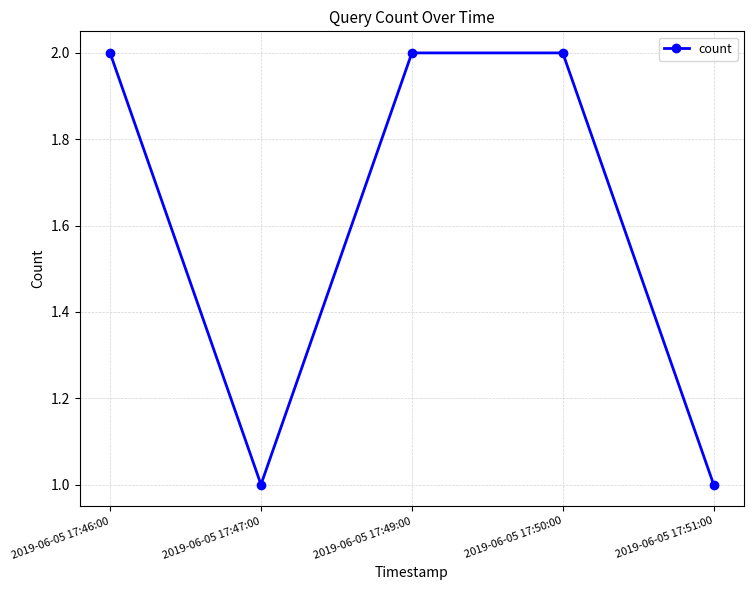

The value at 2019-06-05 17:51:00 is 0. True or false?

False